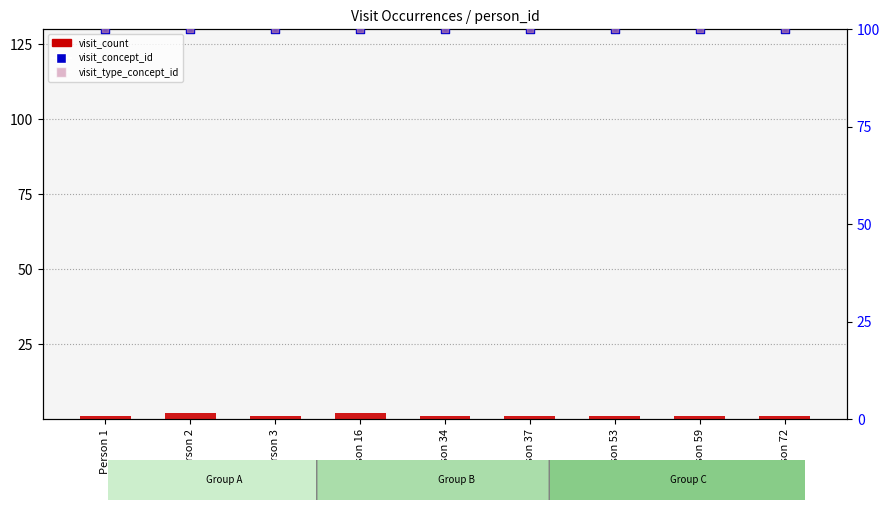

At which category is the sum across all series the highest?

Person 2